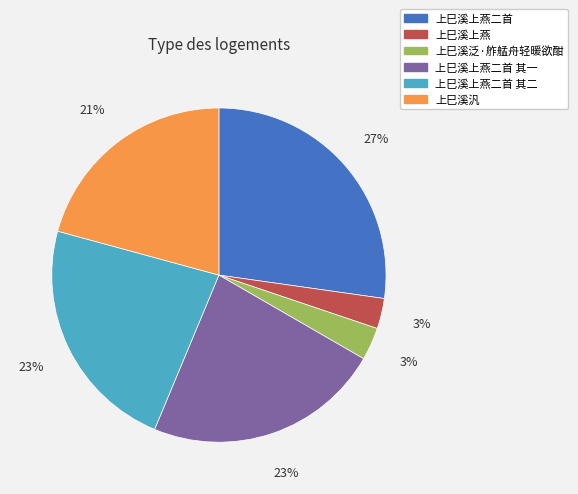

Approximately how many times larger is the value at 上巳溪泛·舴艋舟轻暖欲酣 compared to 上巳溪上燕二首?

0.1